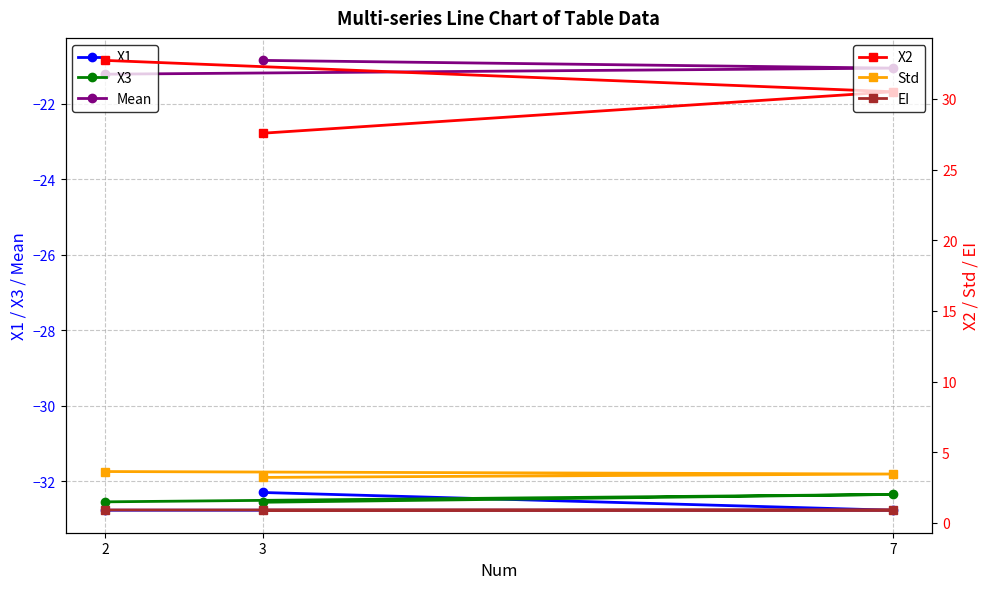

What is the label of the 3rd point from the right?

2